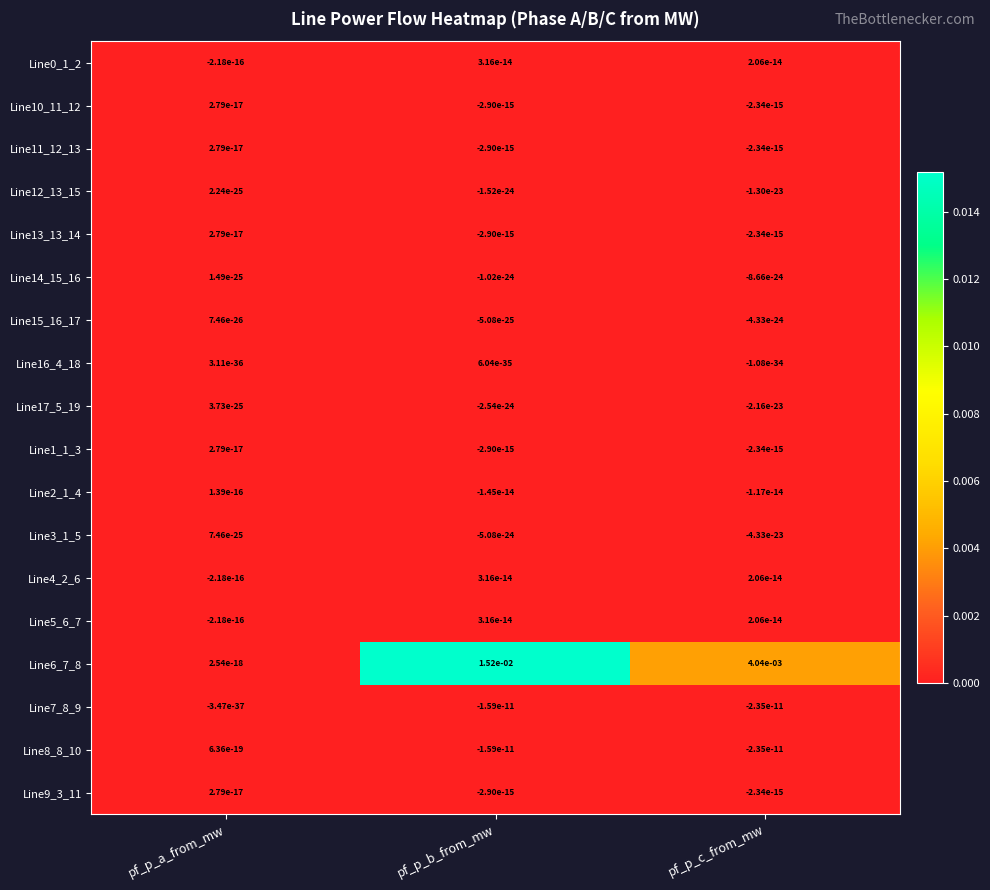

How many series are shown in this chart?

18